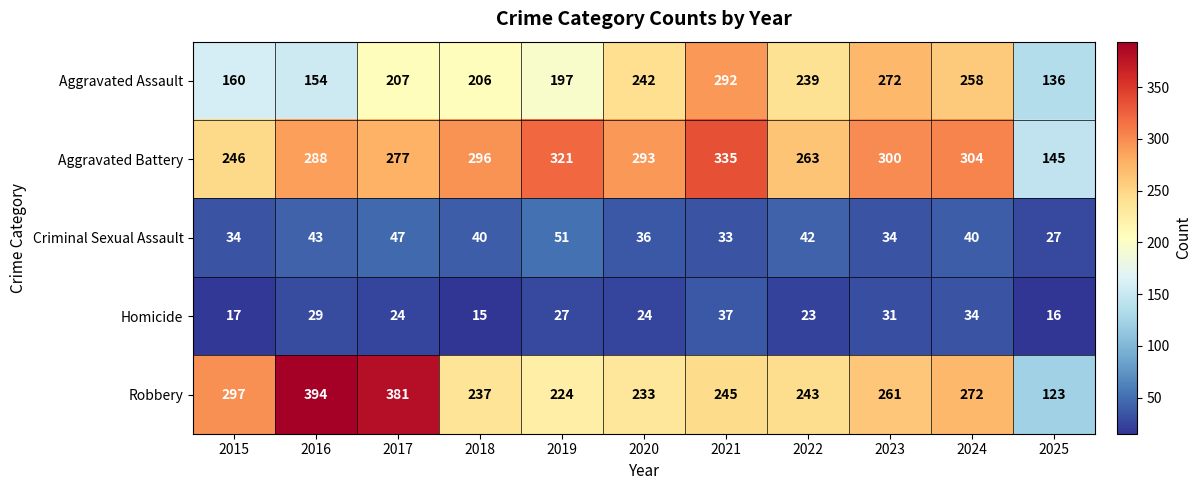

Rank the series at 2025 from highest to lowest value.

Aggravated Battery, Aggravated Assault, Robbery, Criminal Sexual Assault, Homicide